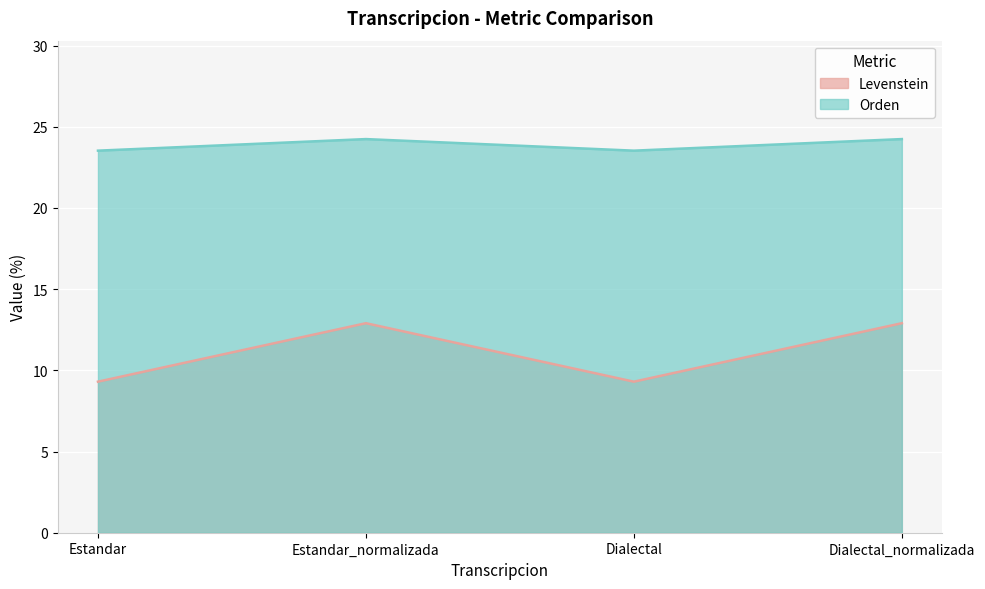

What is the difference between the maximum and minimum values in the Levenstein series?

3.6